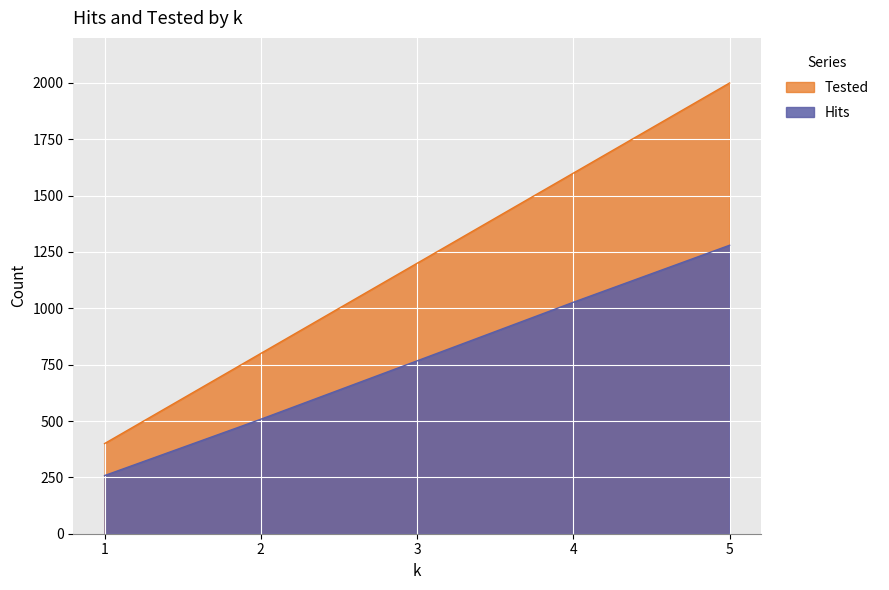

How many lines are shown in the chart?

2